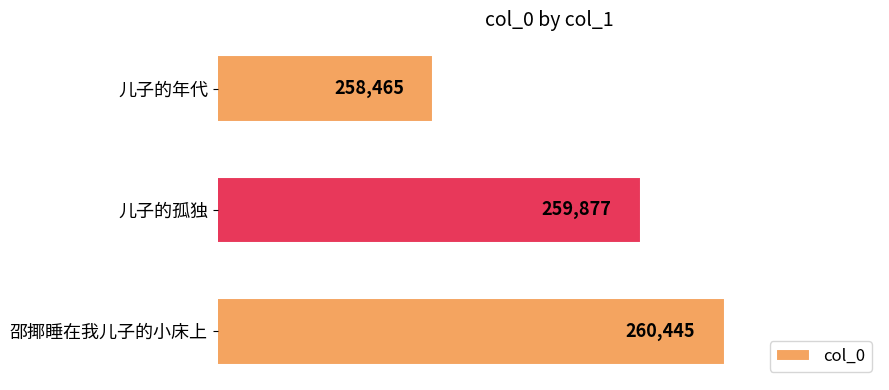

Reading bottom to top, transcribe all the data shown in this chart.

邵揶睡在我儿子的小床上=260445	儿子的孤独=259877	儿子的年代=258465